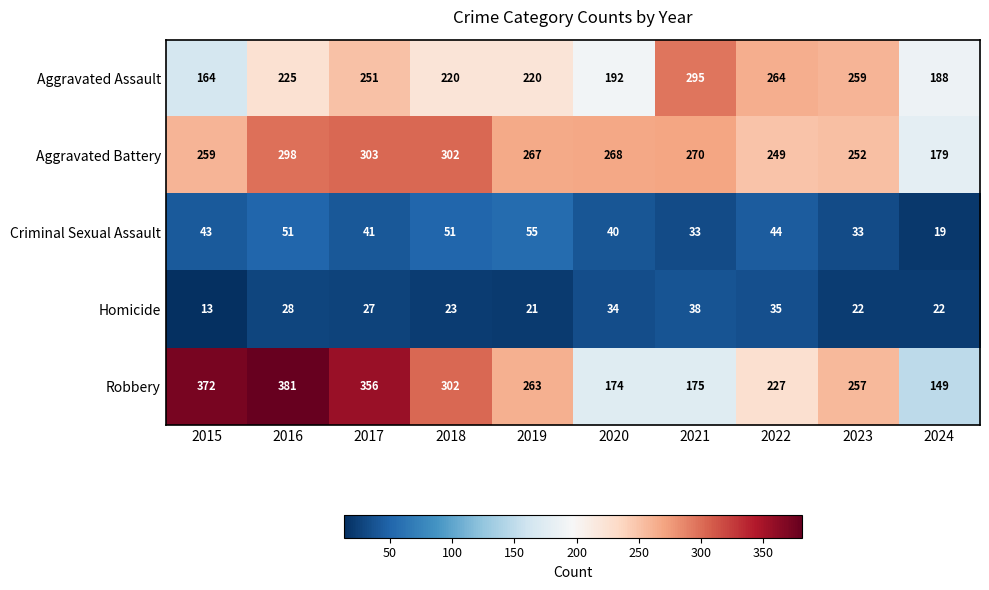

Which series has the widest spread of values?

Robbery